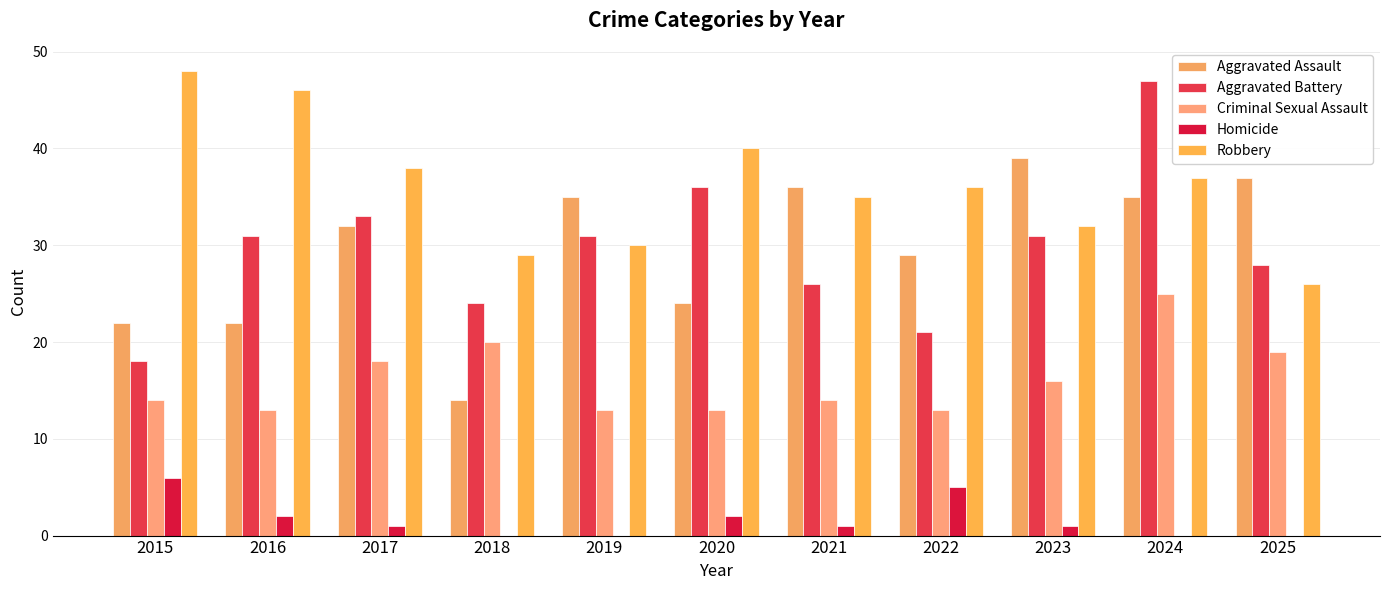

Which category has the lowest value in the Robbery series?

2025